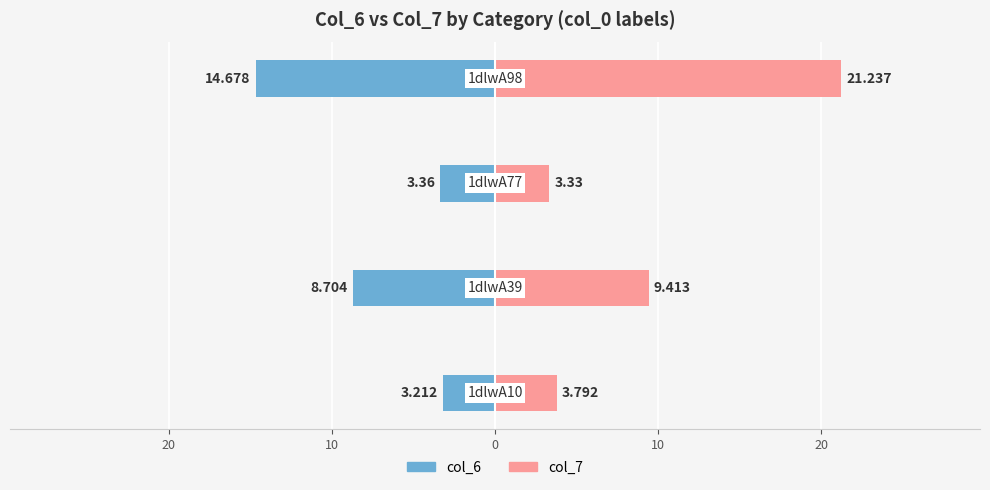

Reading left to right, what are all the values shown in this chart?

col_6: -3.2	-8.7	-3.4	-14.7
col_7: 3.8	9.4	3.3	21.2